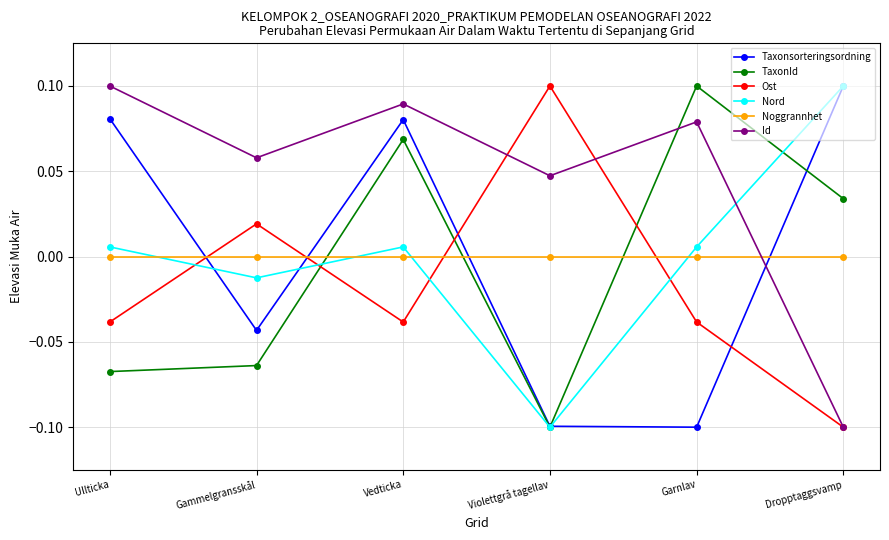

Which category has the highest value in the Nord series?

Dropptaggsvamp